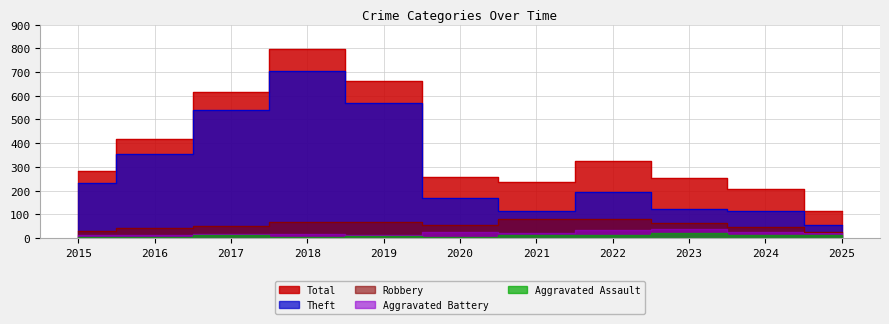

Rank the categories by Theft value from highest to lowest.

2018, 2019, 2017, 2016, 2015, 2022, 2020, 2023, 2021, 2024, 2025